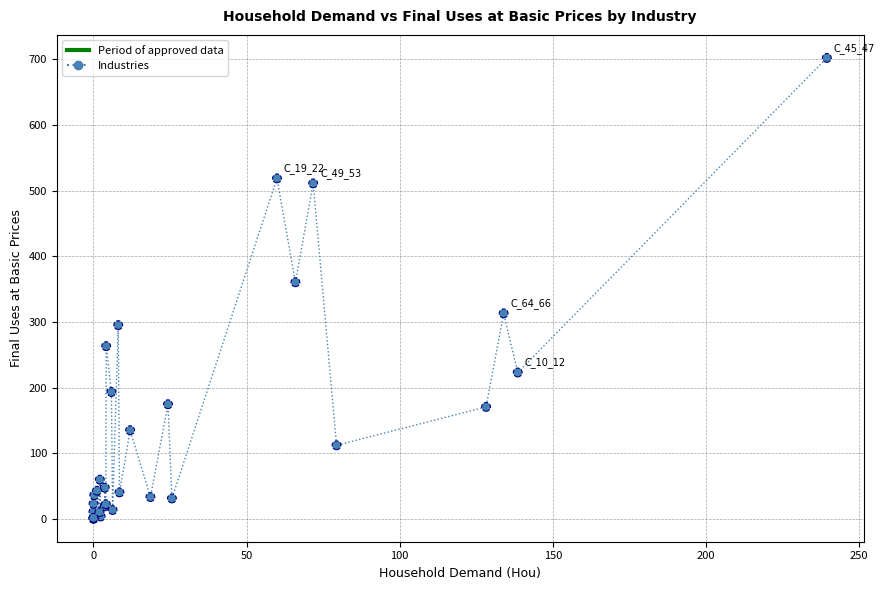

What Y value in the scatter plot is closest to 351?

360.6